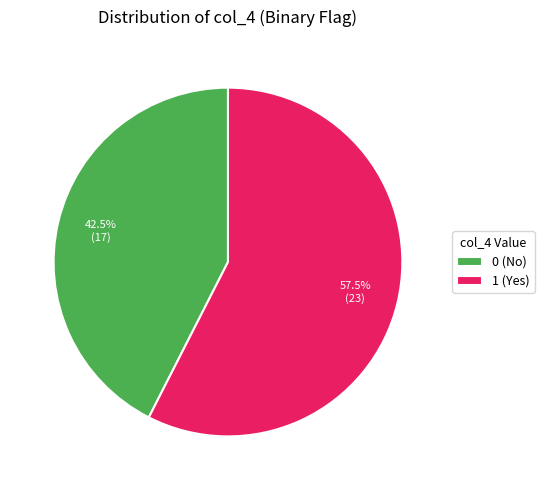

How many segments does this pie chart have?

2